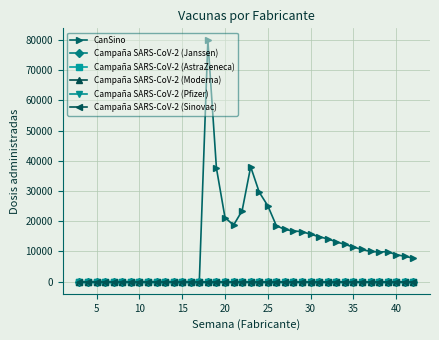

In Campaña SARS-CoV-2 (Janssen), how many points are higher than both neighbors (excluding endpoints)?

5